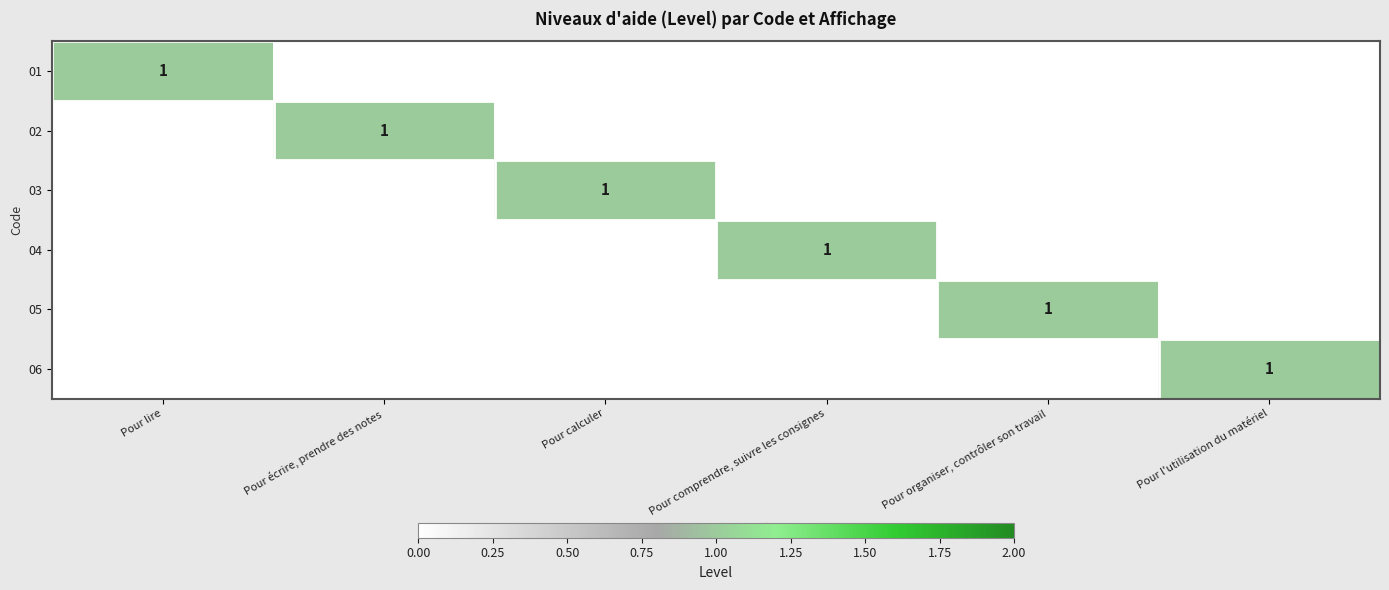

Is it true that 04 equals 1 at Pour comprendre, suivre les consignes?

True